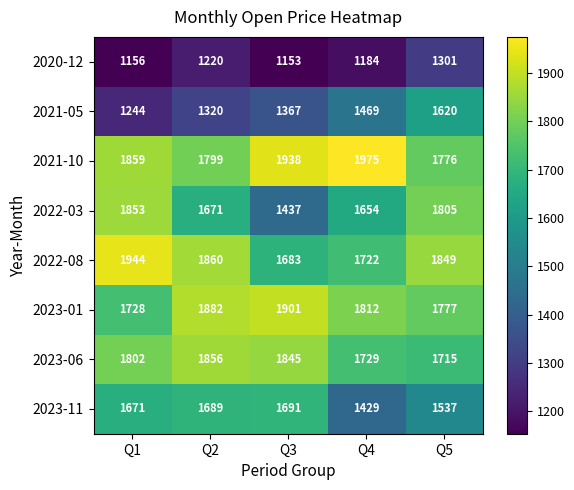

What is the difference between the maximum and minimum values in the 2023-11 series?

262